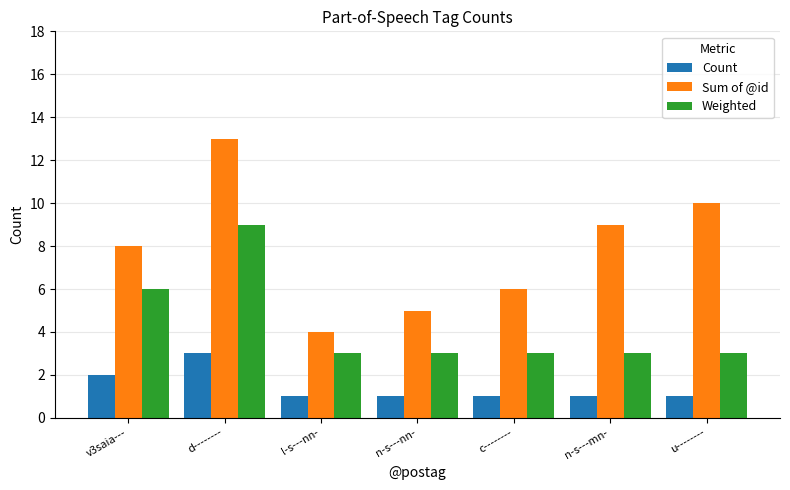

Read the Count value at v3saia---.

2